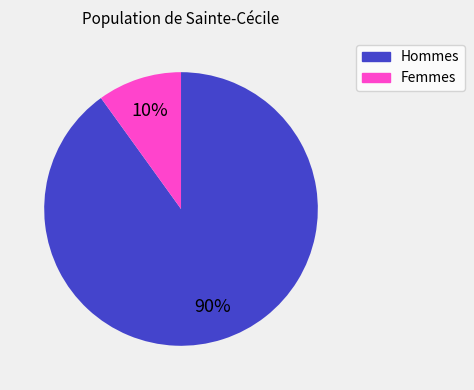

Between Hommes and Femmes, which is larger?

Hommes